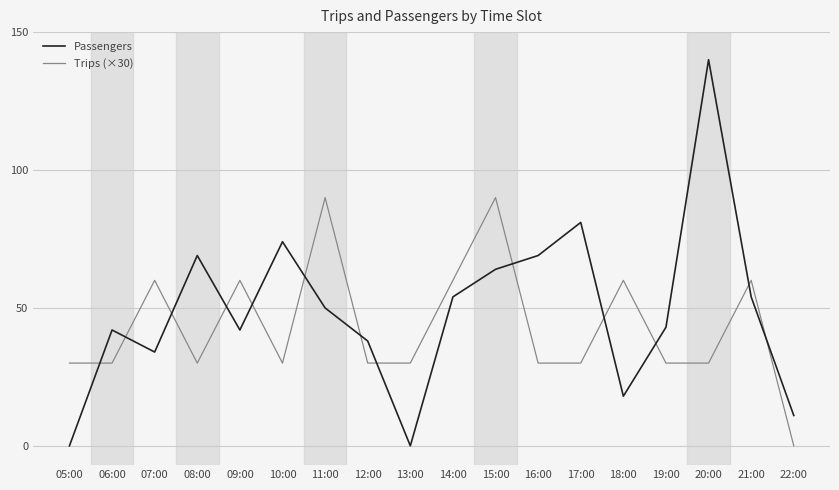

What is the highest value of the Passengers series?

140